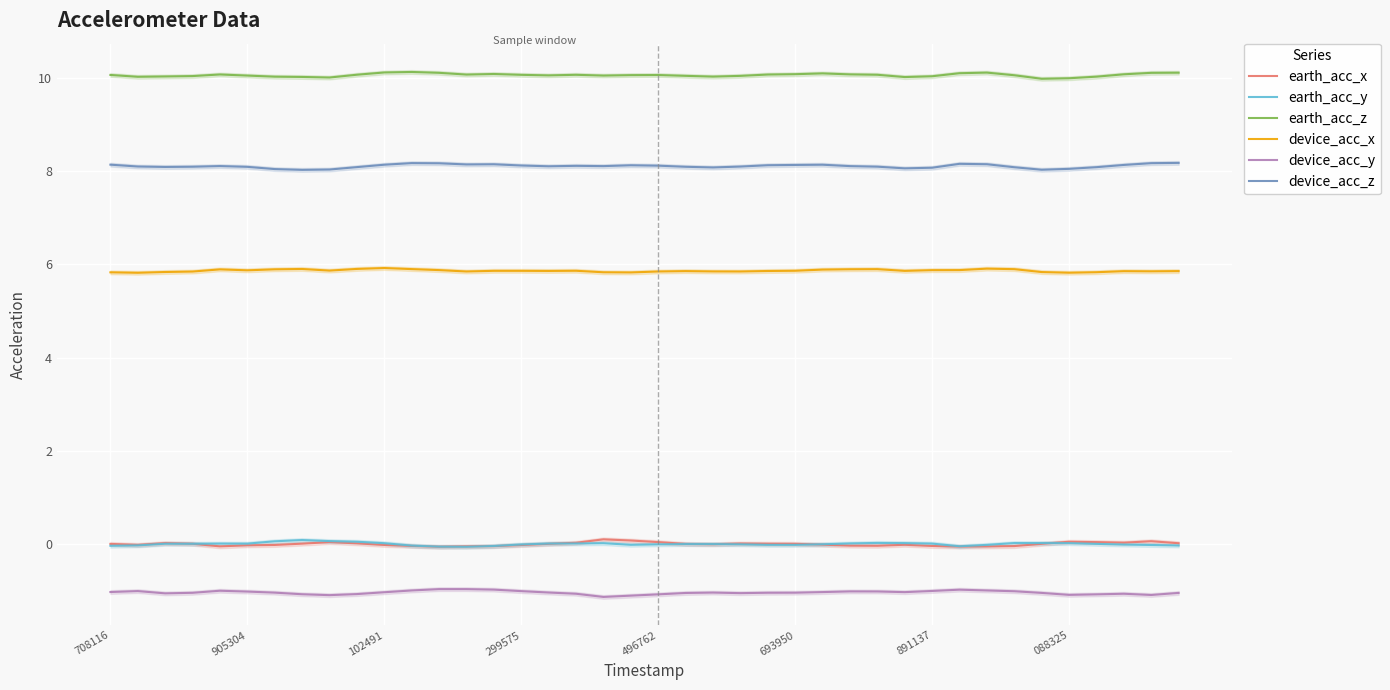

Which category has the highest value across all series?

11